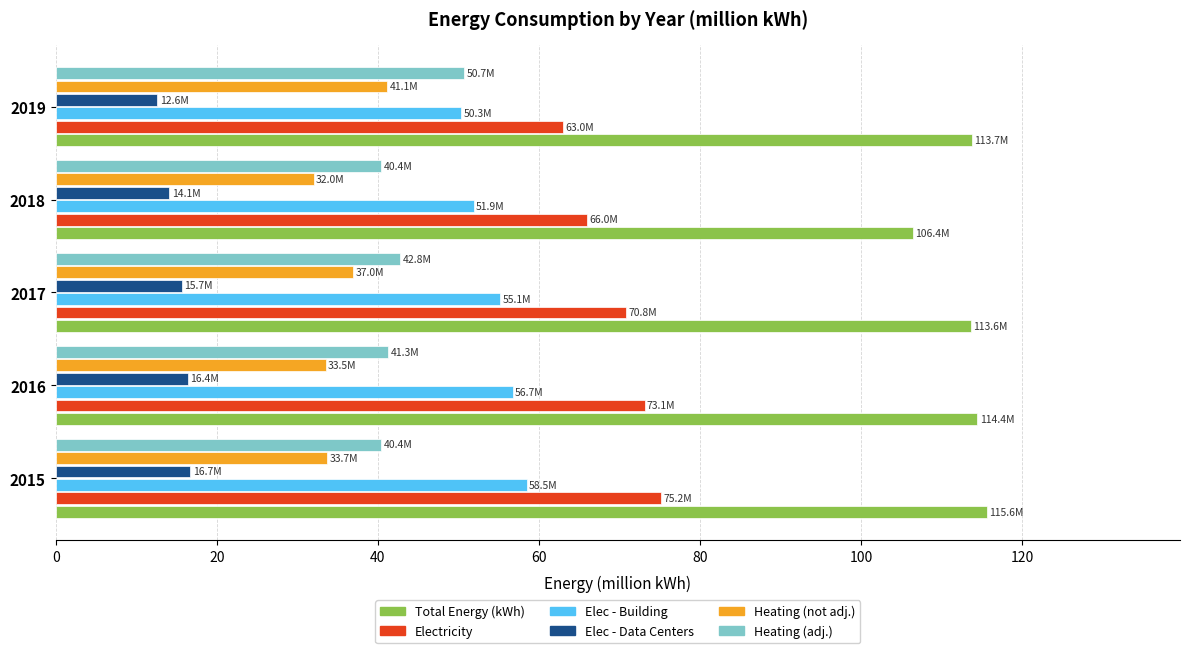

How many series are shown in this chart?

6